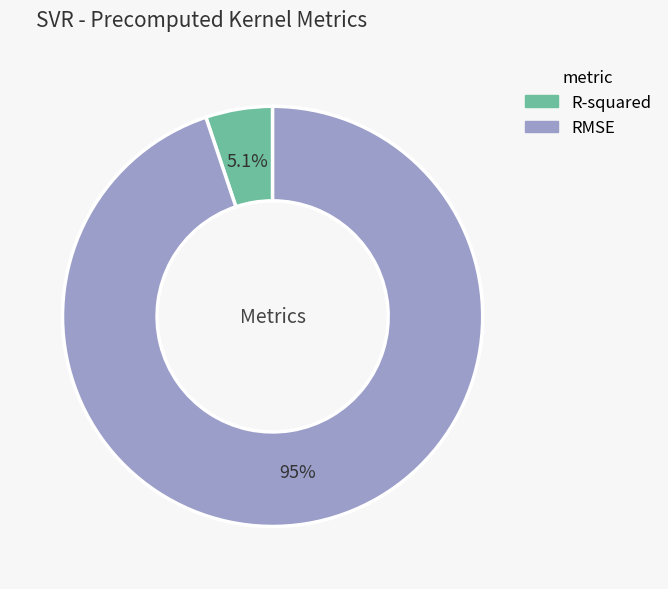

What is the largest slice in the pie chart?

RMSE